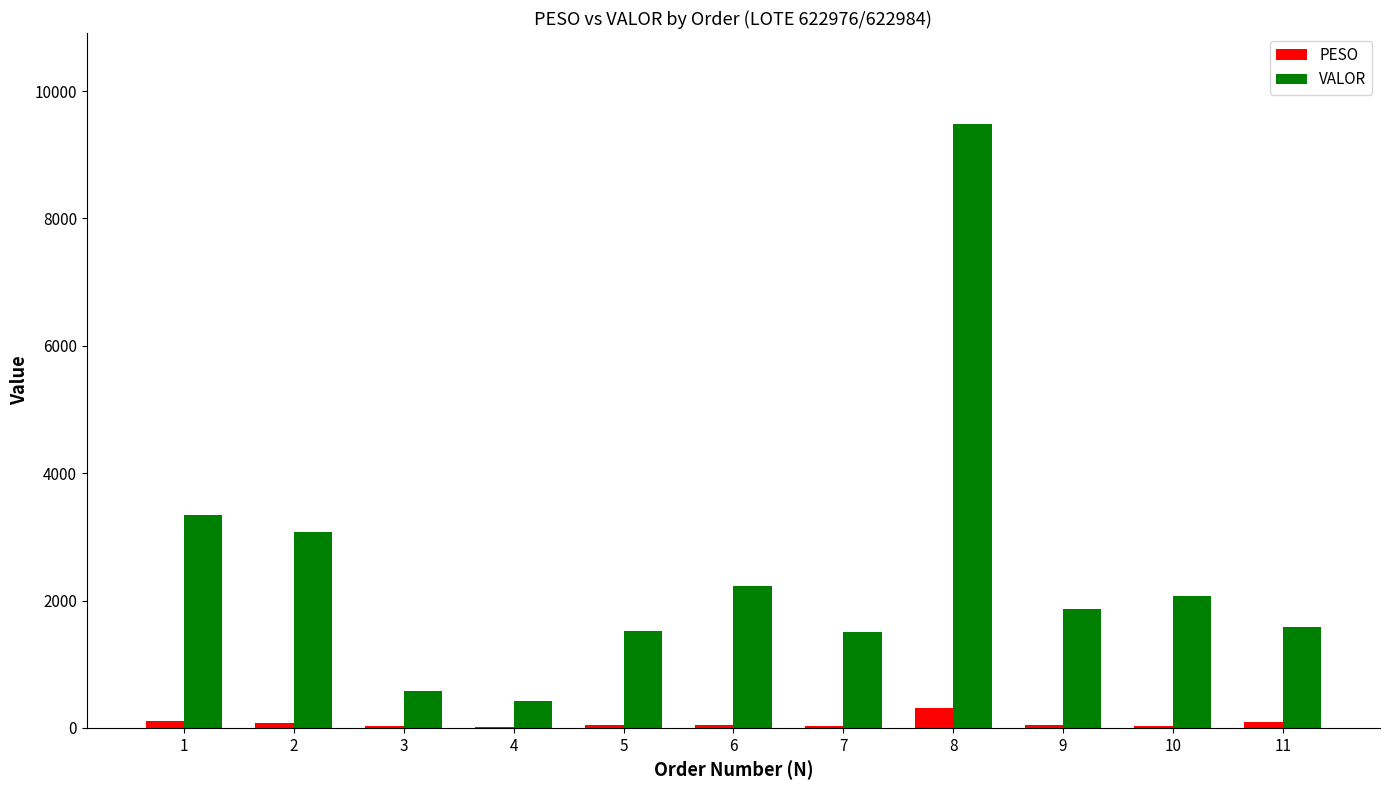

What is the maximum value shown in the chart?

9488.4